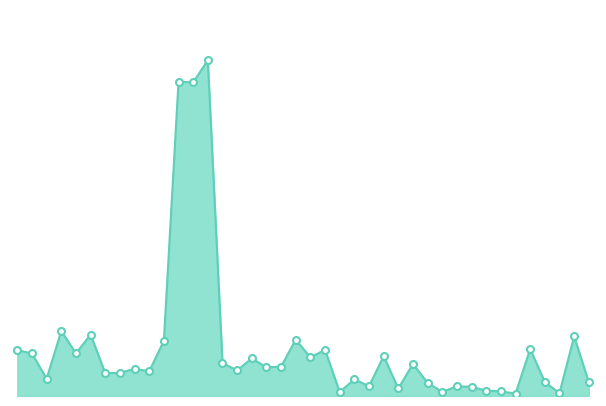

At which category does the chart reach its peak across all series?

14